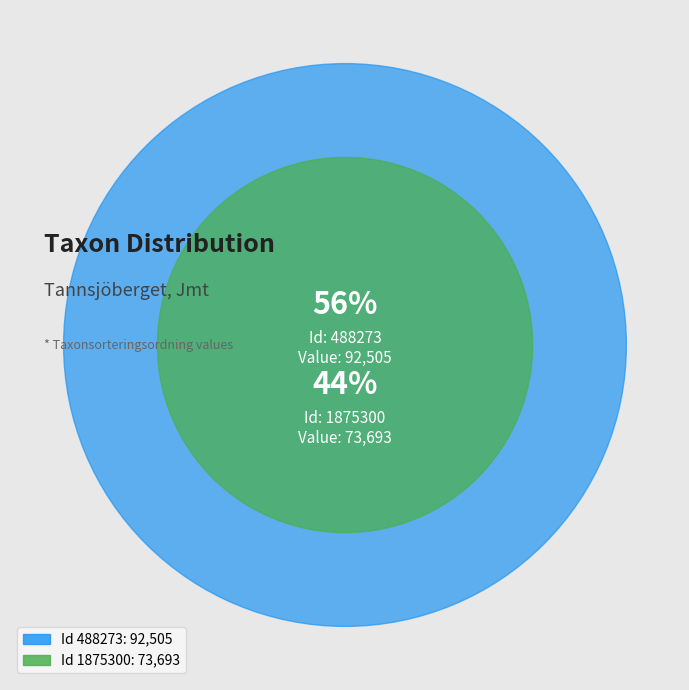

What percentage is the 1875300 slice, to the nearest percent?

44%